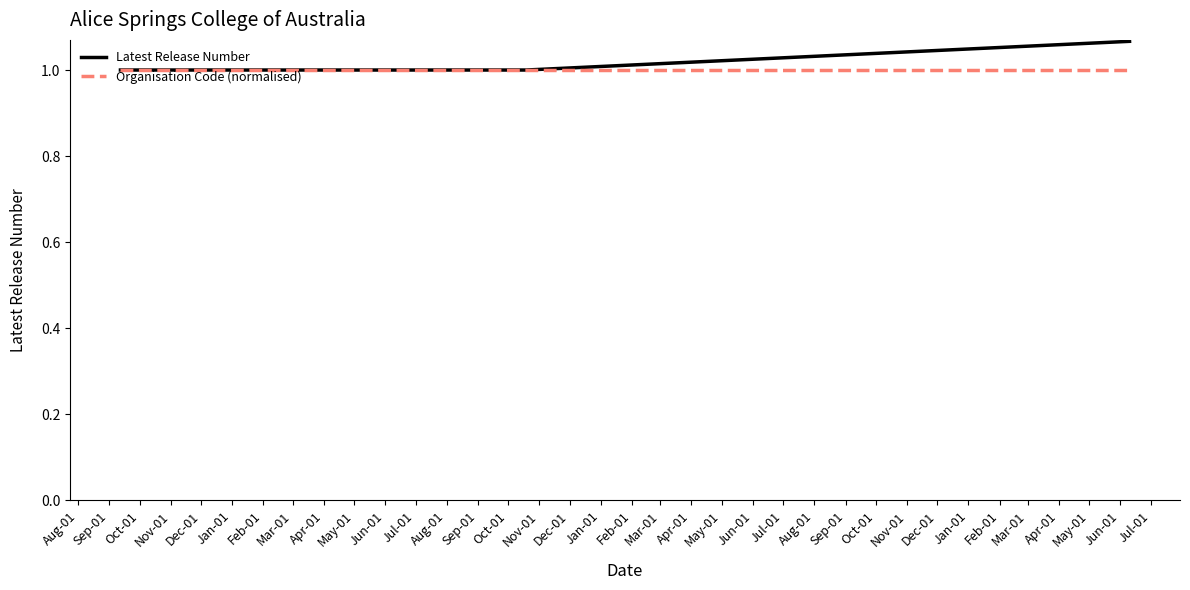

What is the lowest value of the Latest Release Number series?

1.0